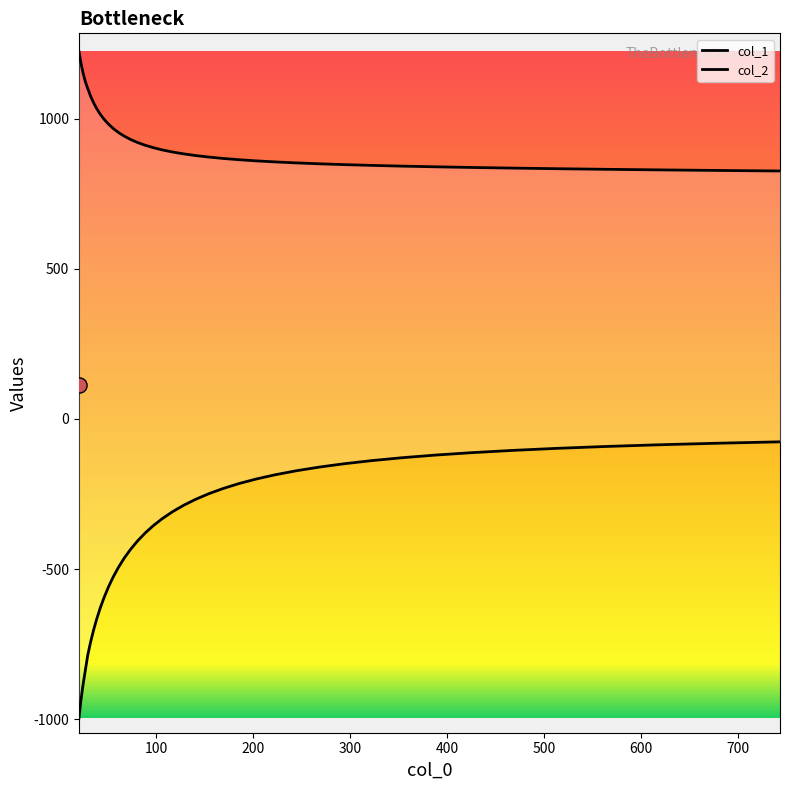

What are all the series names shown in the legend?

col_1, col_2